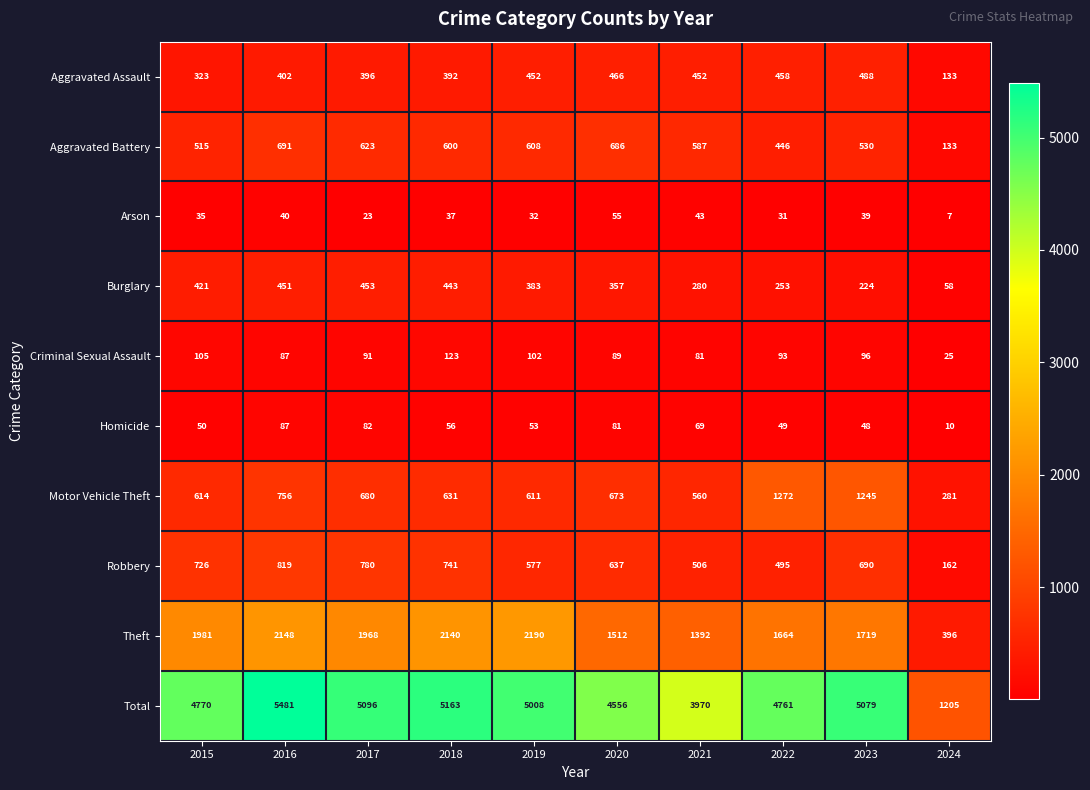

At which category is the sum across all series the highest?

2016